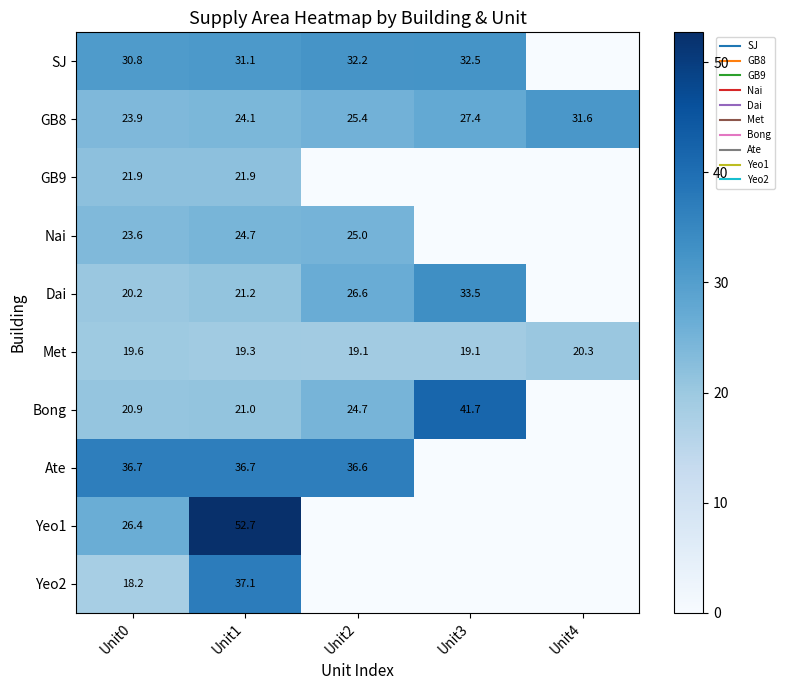

Between Unit0 and Unit3, which is larger?

Unit3